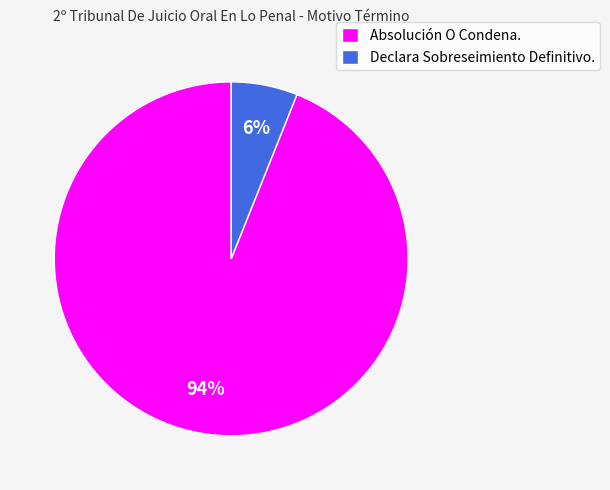

Which slice represents more than half of the pie?

Absolución O Condena.